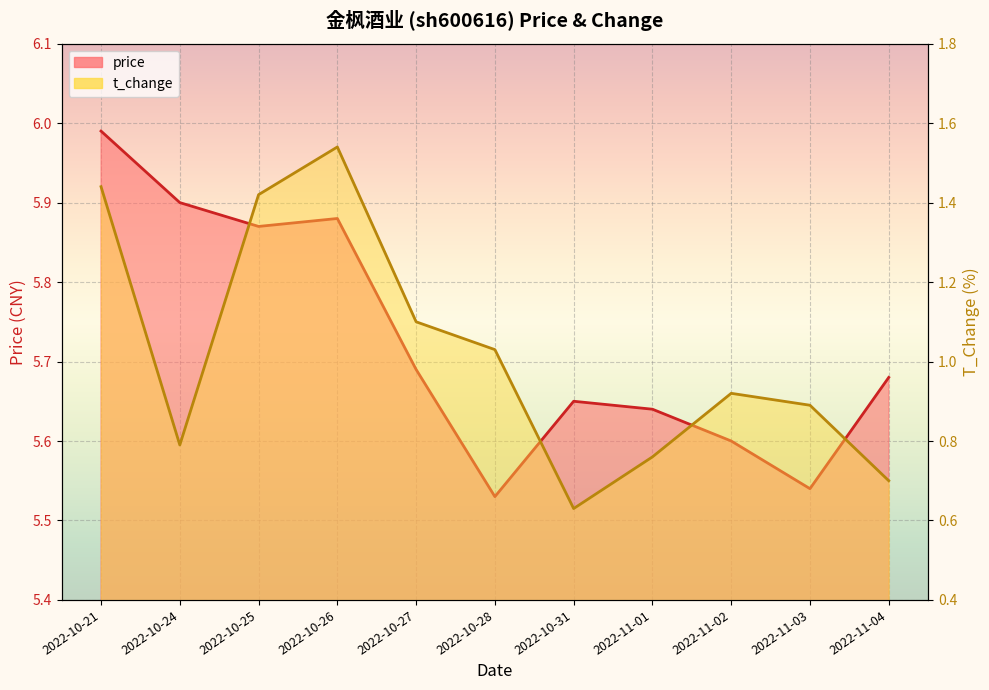

What is the minimum value for price?

5.5